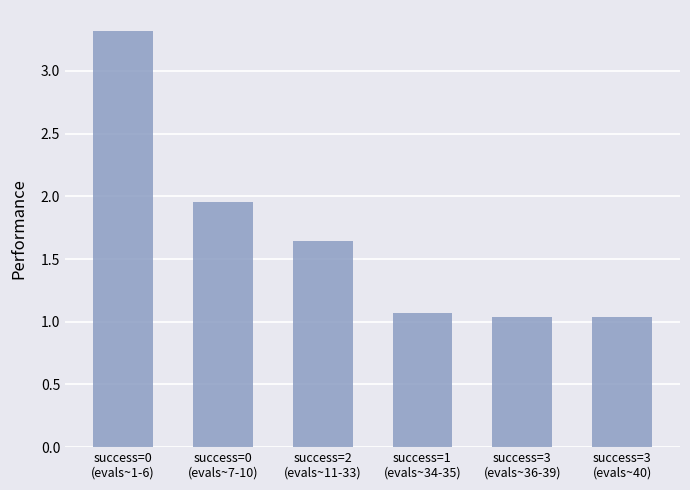

What is the sum of all values?

10.1